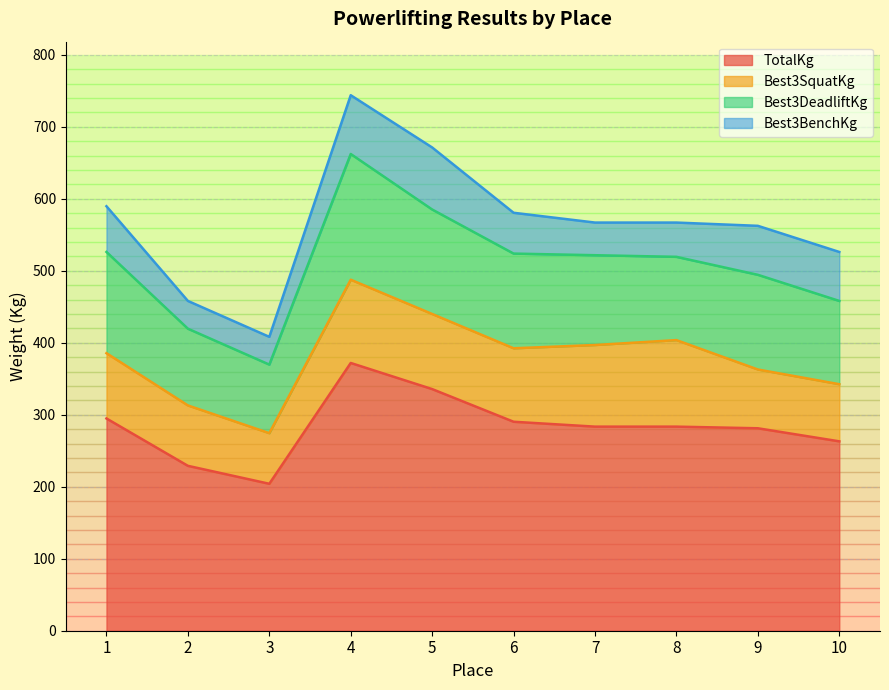

Reading left to right, what are all the values shown in this chart?

TotalKg: 294.8	229.1	204.1	371.9	335.7	290.3	283.5	283.5	281.2	263.1
Best3SquatKg: 90.7	83.9	70.3	115.7	104.3	102.1	113.4	120.2	81.7	79.4
Best3DeadliftKg: 140.6	106.6	95.2	174.6	145.2	131.5	124.7	115.7	131.5	115.7
Best3BenchKg: 63.5	38.6	38.6	81.7	86.2	56.7	45.4	47.6	68.0	68.0